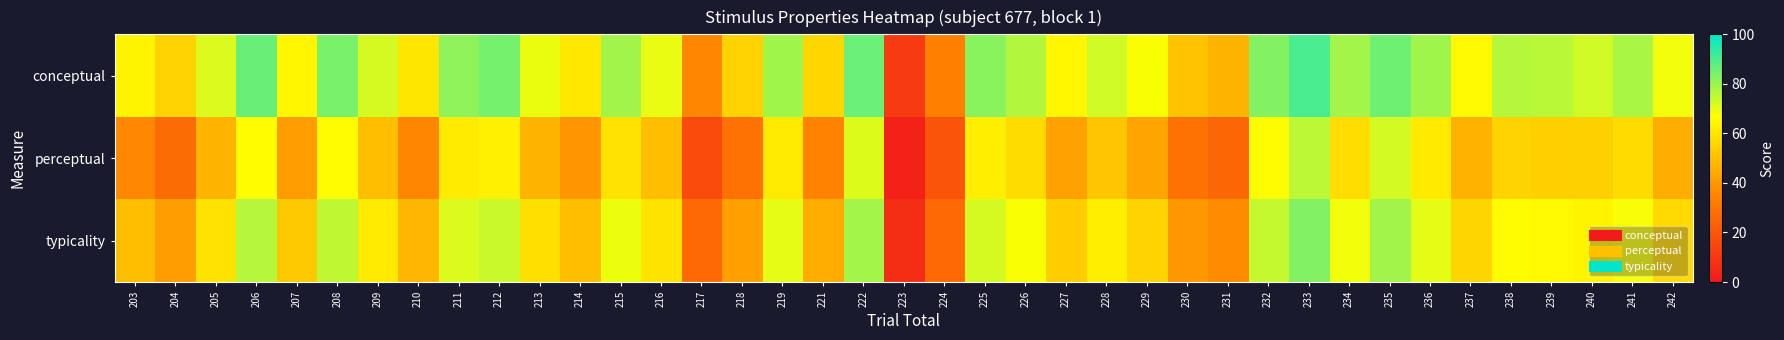

What is the greatest value displayed?

90.1